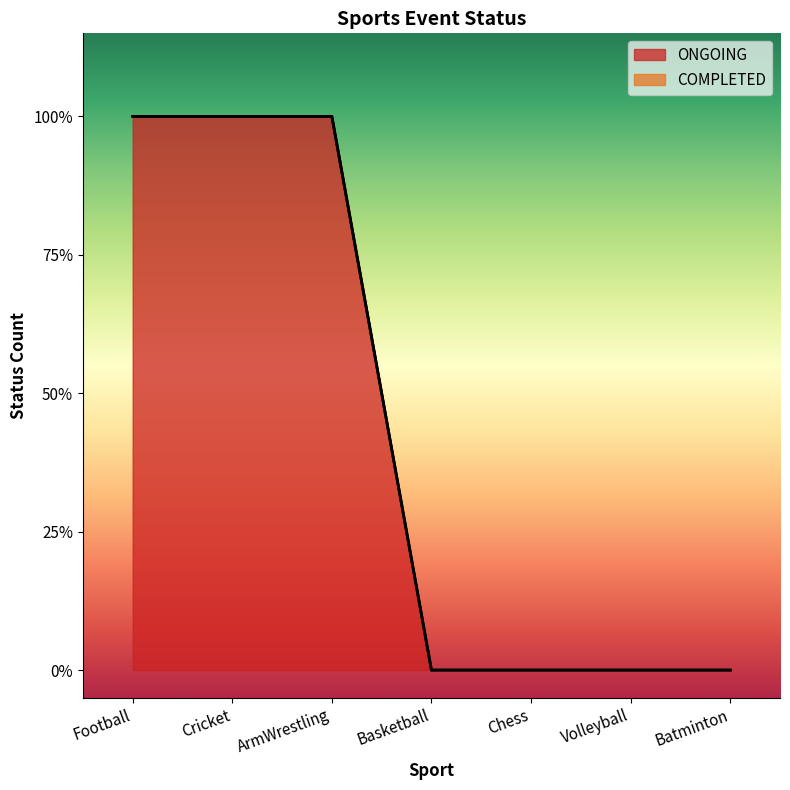

Is it true that the value at Football is 1?

True